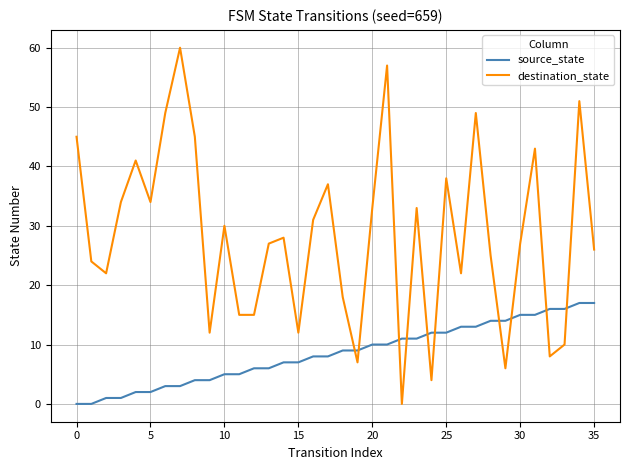

How many values in destination_state are above zero?

35